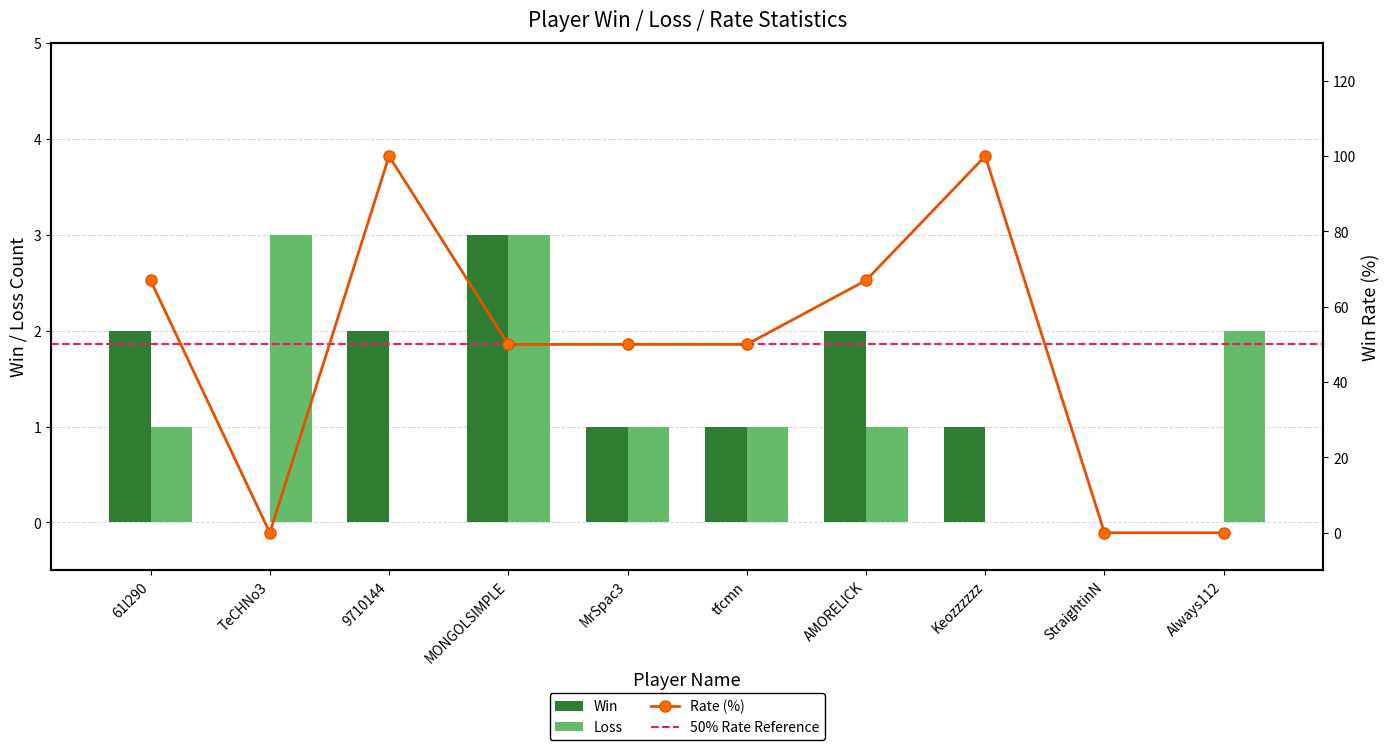

What is the approximate value of Win at Keozzzzzz?

1